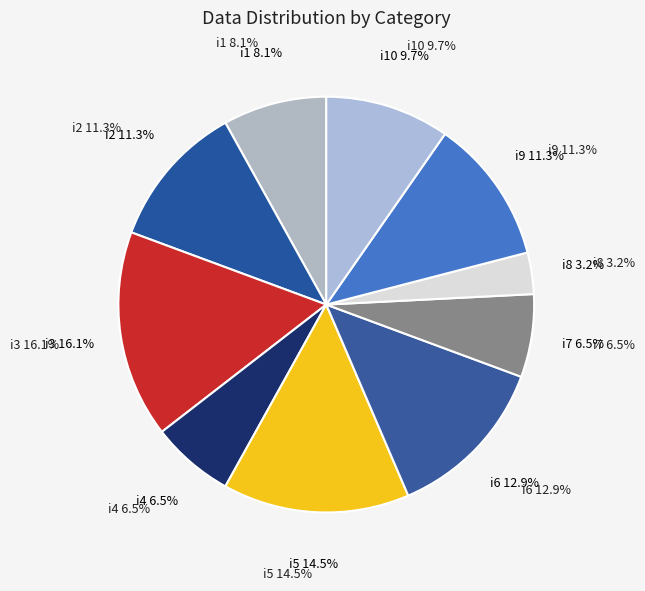

To the nearest percent, what is the combined percentage of i1 and i8?

11%